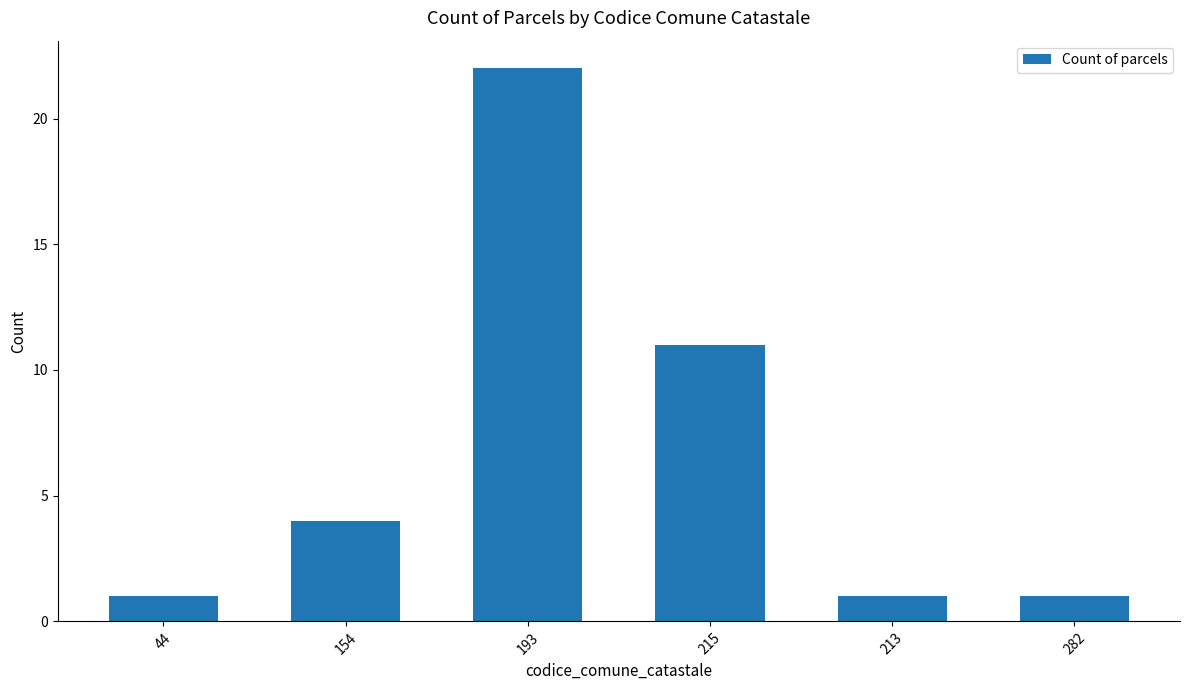

Is it true that the value at 44 is 1?

True